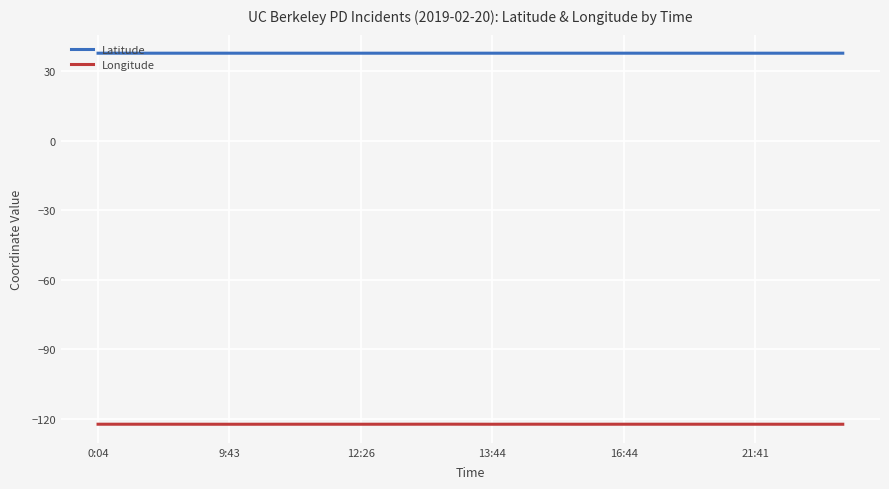

Does the chart have visible grid lines?

Yes